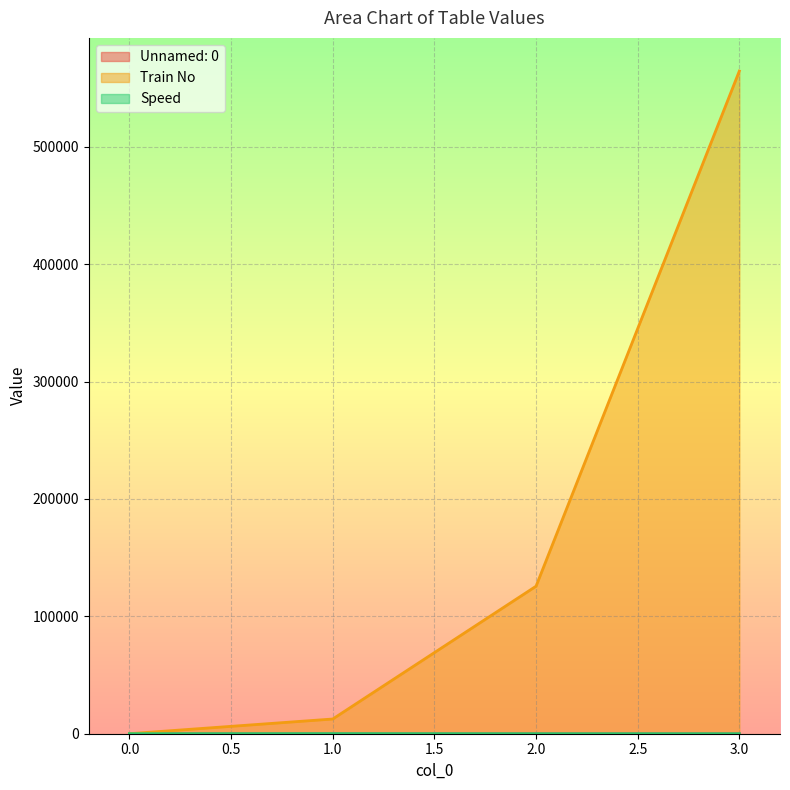

How many data points does each series have?

4